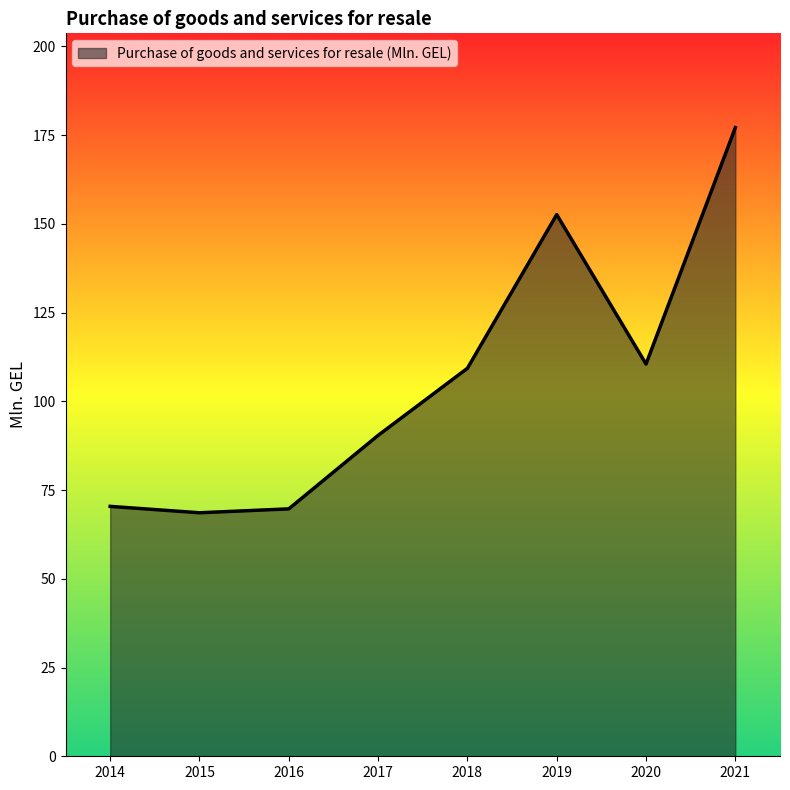

What is the change in value from 2015 to 2020?

+41.9